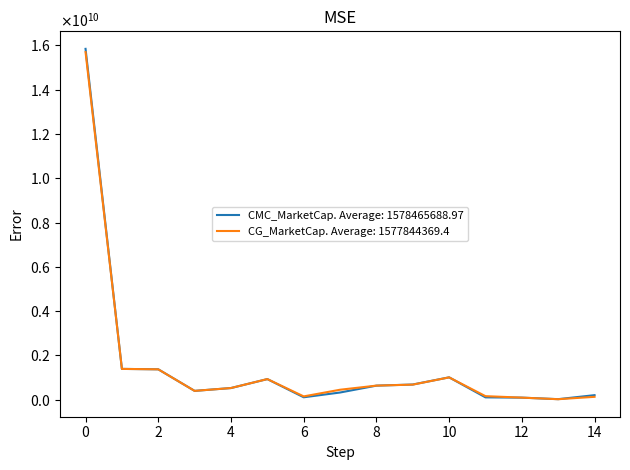

What are all the series names shown in the legend?

CMC_MarketCap. Average: 1578465688.97, CG_MarketCap. Average: 1577844369.4